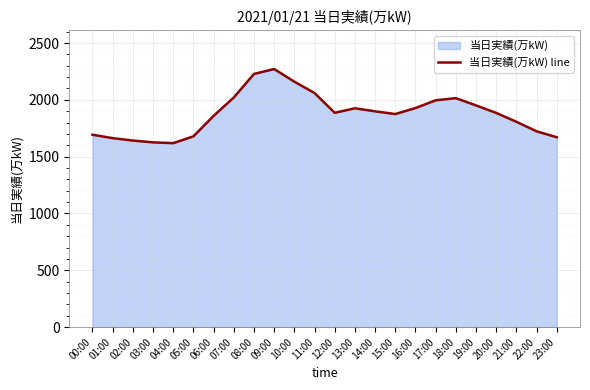

What is the approximate value at 04:00, to the nearest 100?

1600